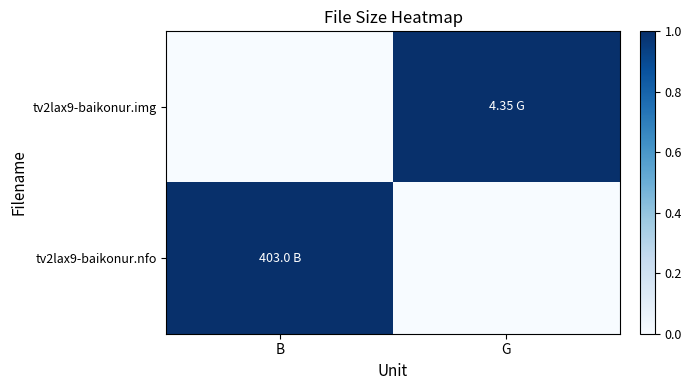

Reading left to right, list all the values displayed in this chart.

tv2lax9-baikonur.img: B=0	G=1
tv2lax9-baikonur.nfo: B=1	G=0